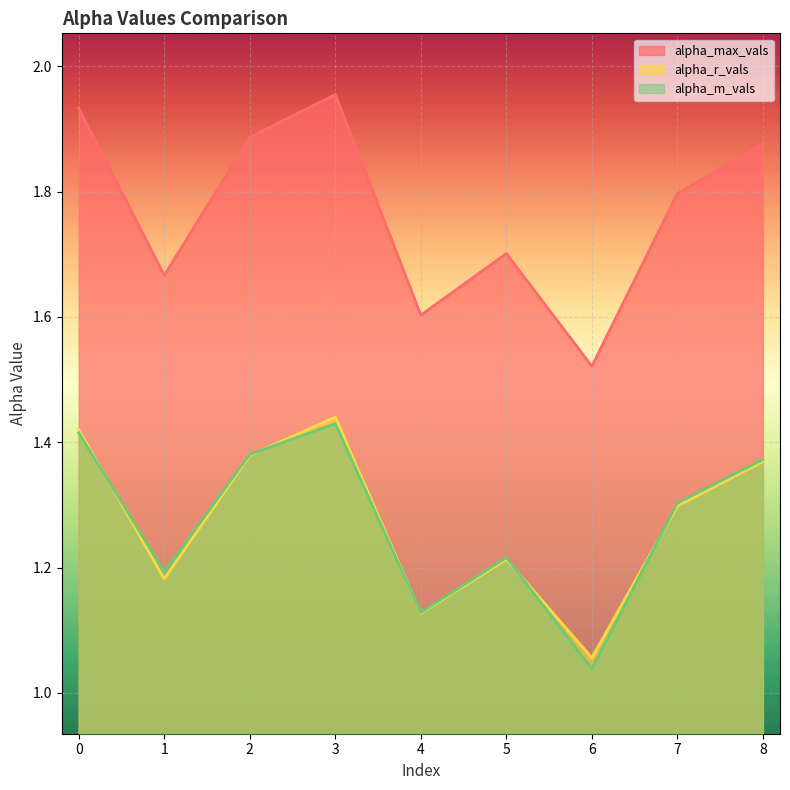

True or false: alpha_r_vals and alpha_max_vals cross at least once.

False